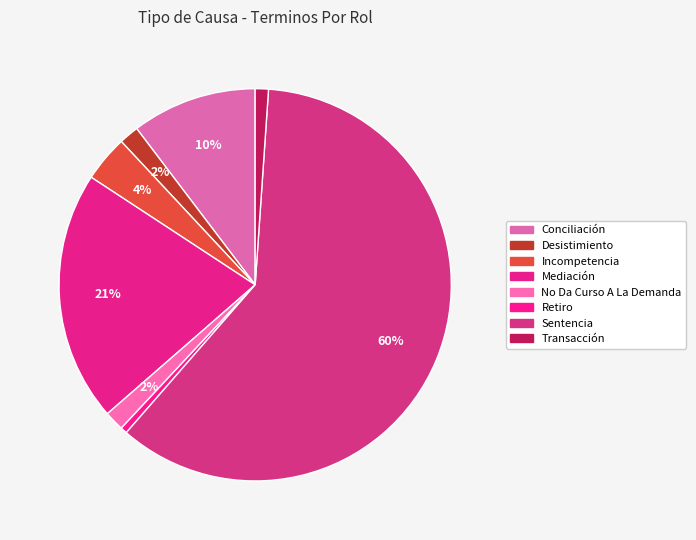

How many segments does this pie chart have?

8